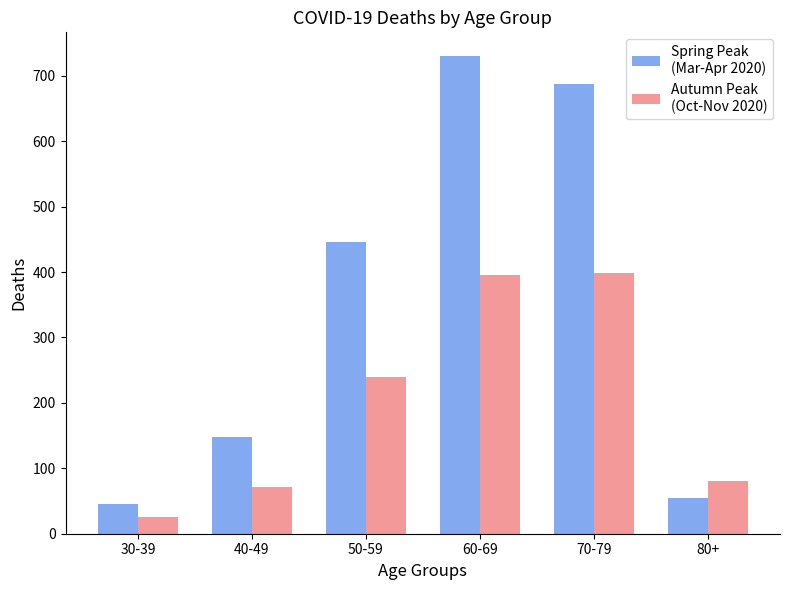

What is the smallest value displayed?

26